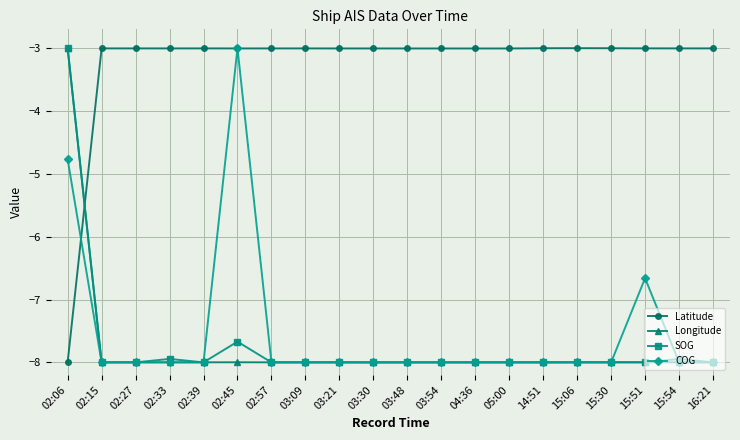

What is the value of the SOG point at the 9th from the left?

-8.0